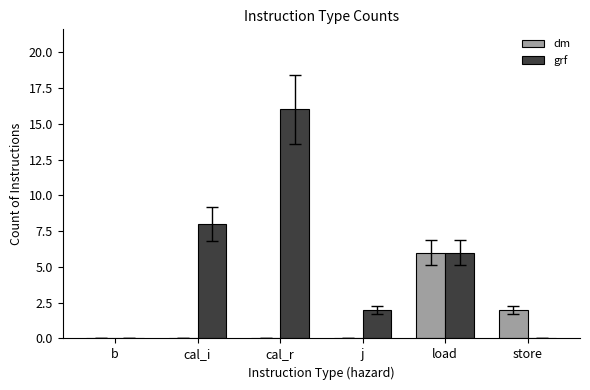

The value of dm at j is 0. True or false?

True